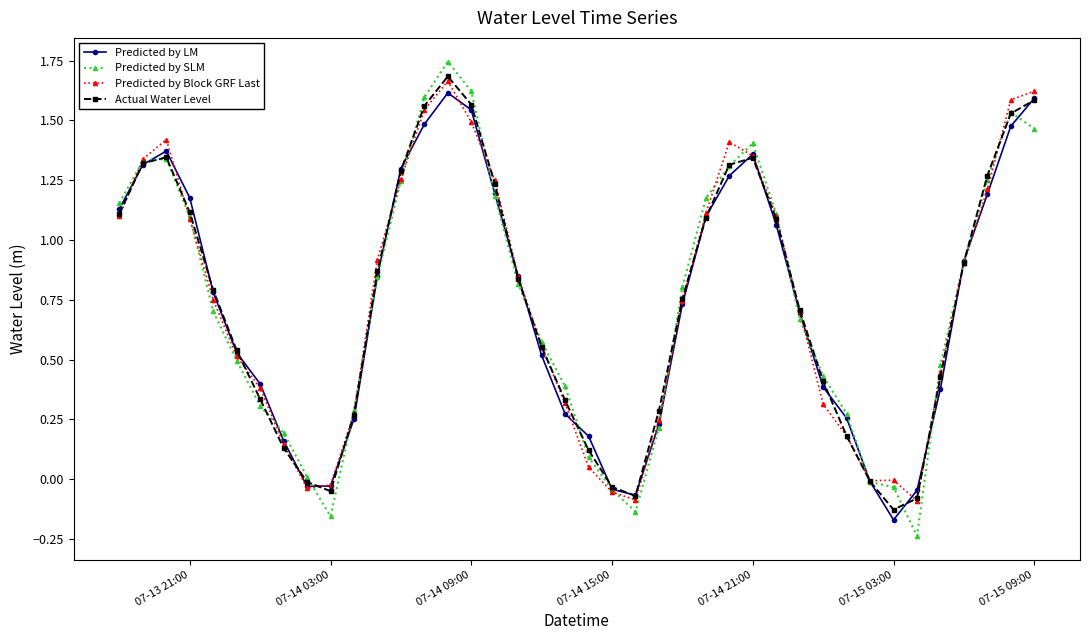

Which series ends up on top after the final intersection of Actual Water Level and Predicted by Block GRF Last?

Predicted by Block GRF Last